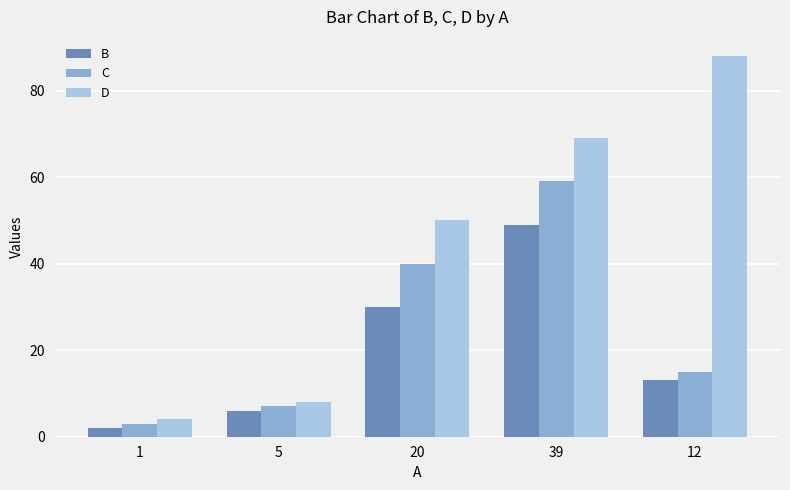

What position from the left is 12?

5